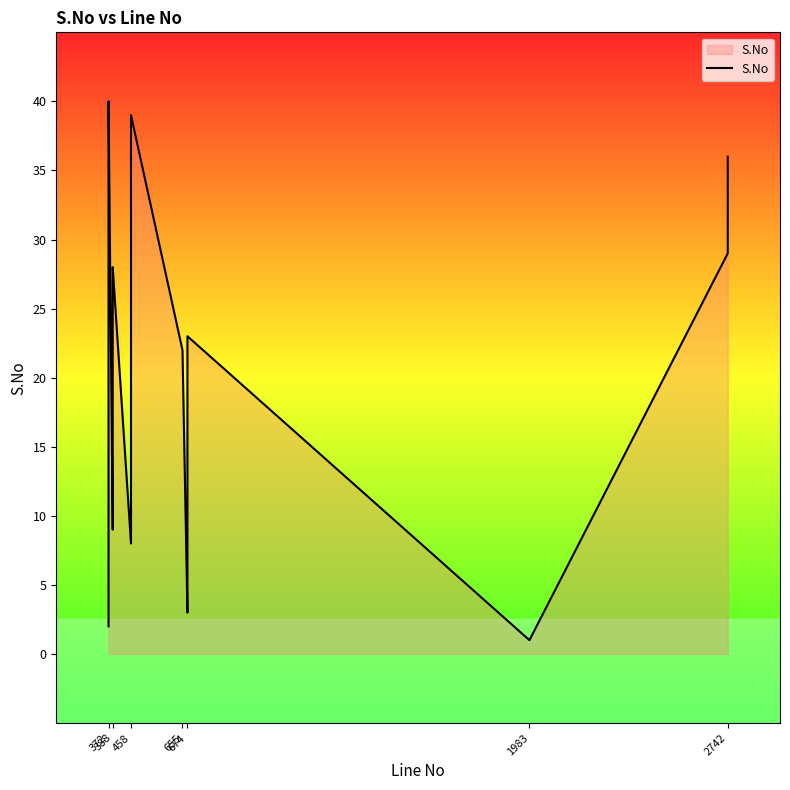

What is the label of the 9th point from the right?

31